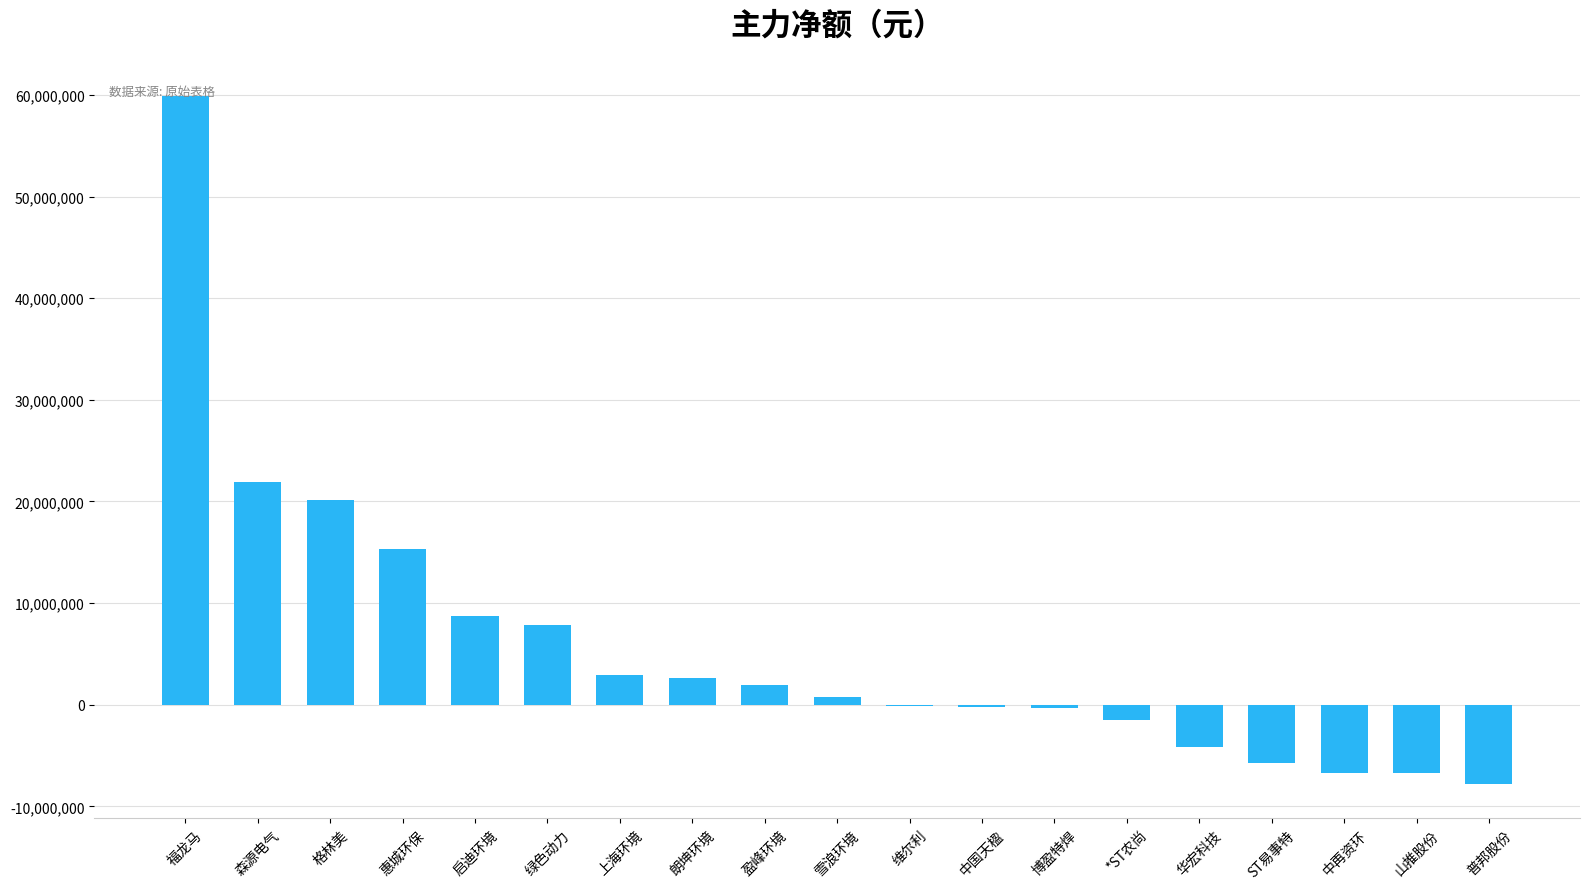

What value does the data have at 惠城环保, to the nearest 50?

15310050